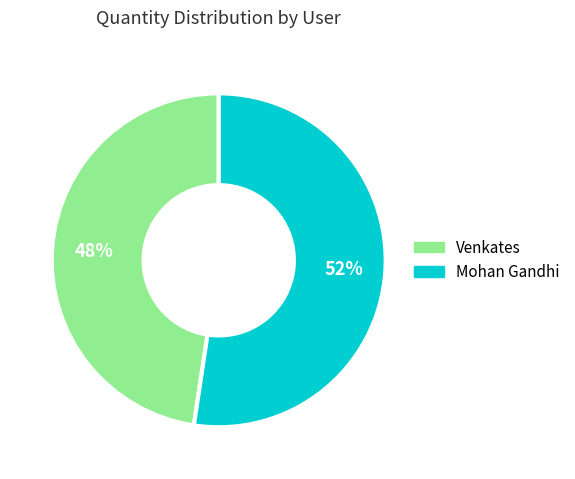

Which has a higher value, Mohan Gandhi or Venkates?

Mohan Gandhi